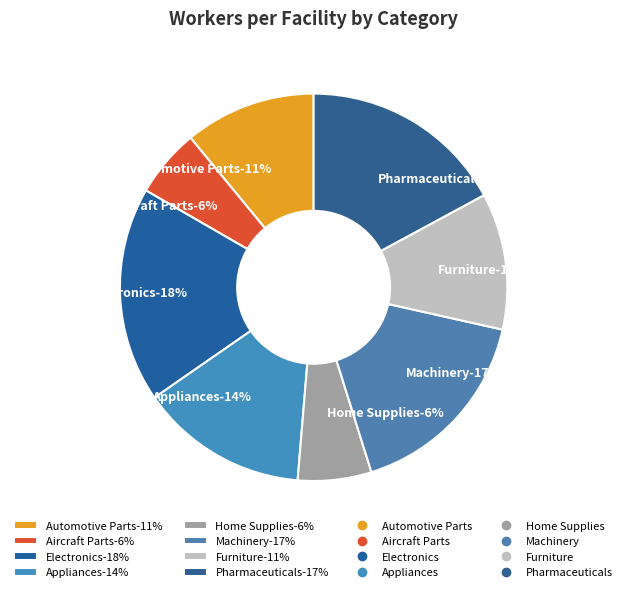

Which has a higher value, Aircraft Parts or Furniture?

Furniture